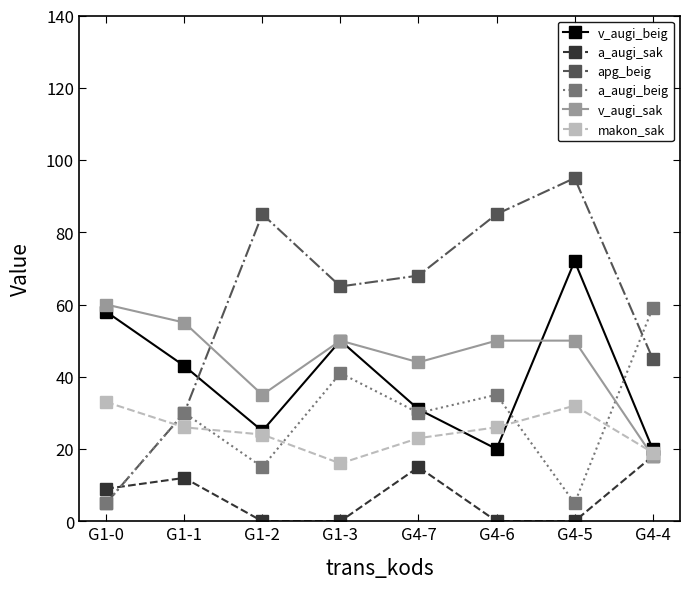

Which series changed the most between G1-0 and G1-2?

apg_beig